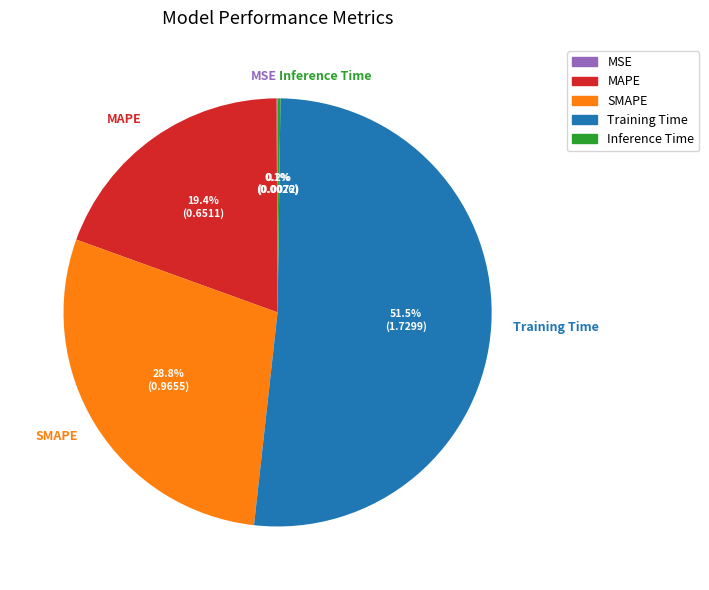

Which slice is the largest?

Training Time